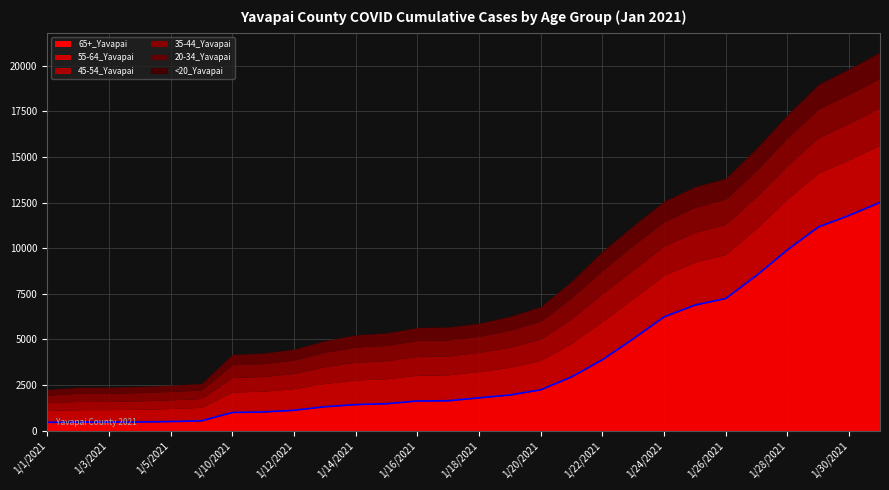

What are all the series names shown in the legend?

65+_Yavapai, 55-64_Yavapai, 45-54_Yavapai, 35-44_Yavapai, 20-34_Yavapai, <20_Yavapai